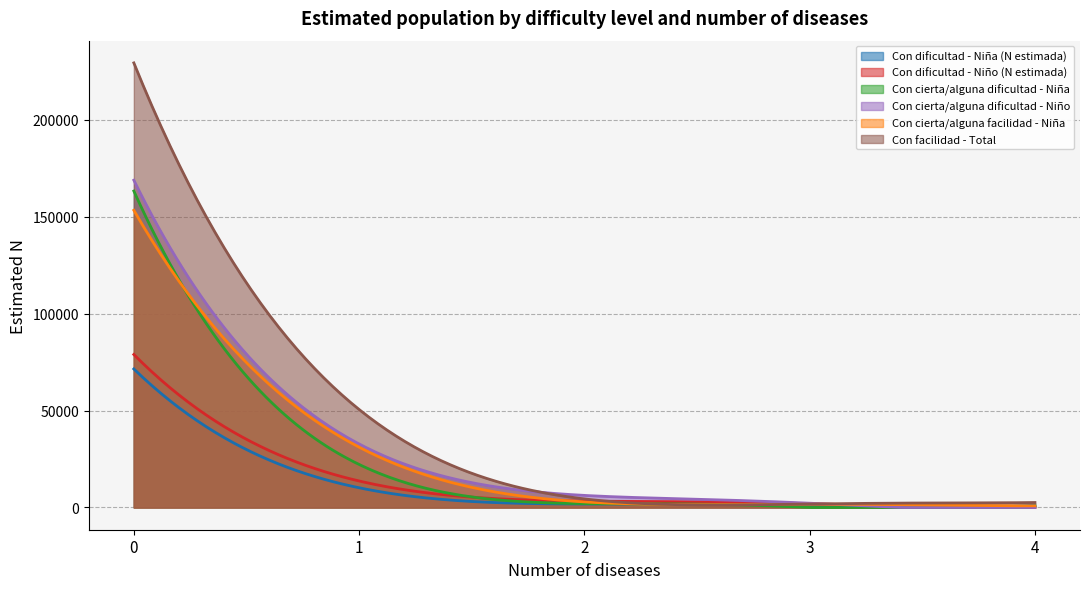

Does the chart have visible grid lines?

Yes